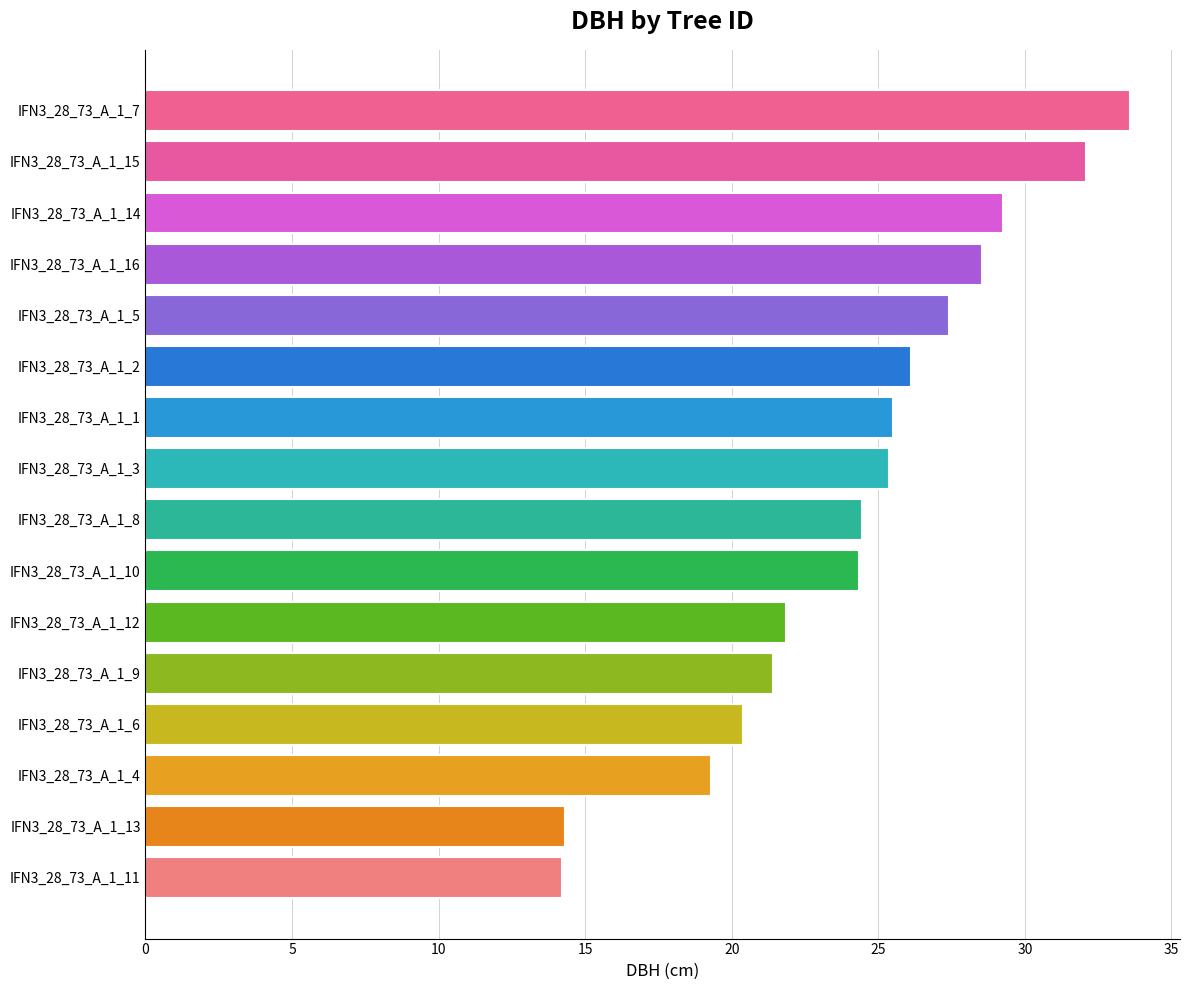

Between IFN3_28_73_A_1_3 and IFN3_28_73_A_1_9, which is larger?

IFN3_28_73_A_1_3